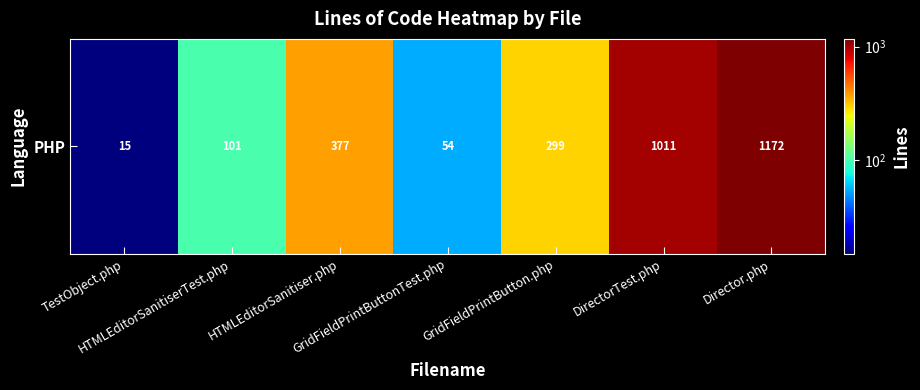

How many series are shown in this chart?

1